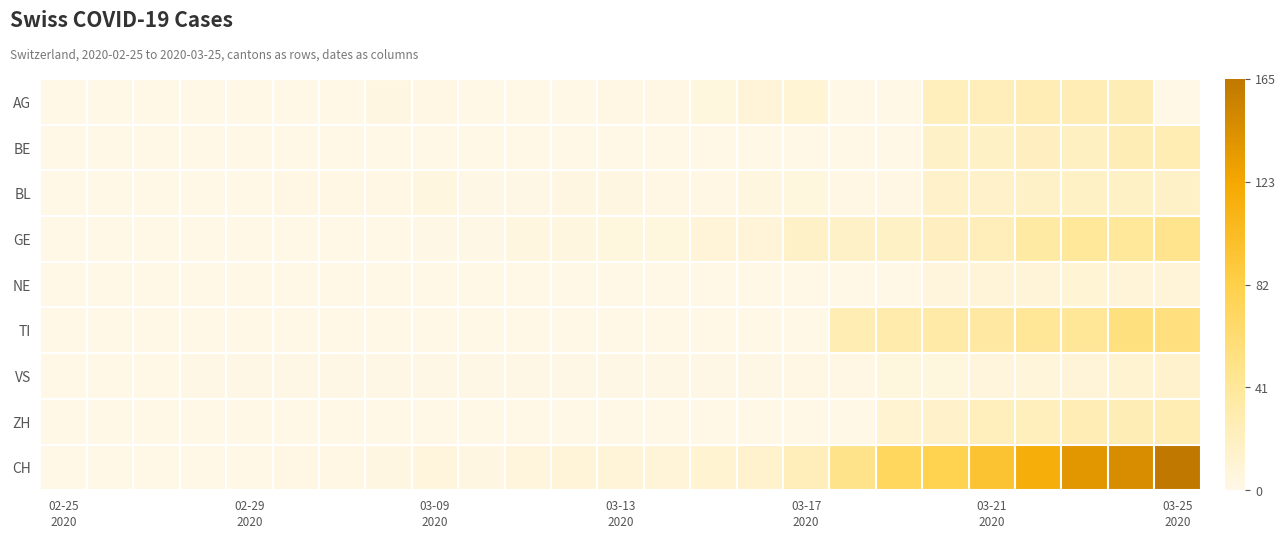

Reading left to right, list all the values displayed in this chart.

AG: 0	0	0	0	0	0	0	3	2	0	0	0	2	2	5	9	10	0	0	23	25	27	27	26	0
BE: 0	0	0	0	0	0	0	0	0	0	0	0	0	0	0	0	0	0	0	17	18	21	20	26	28
BL: 0	0	0	0	0	2	2	2	4	1	1	3	3	2	2	4	5	2	2	16	16	17	18	18	17
GE: 0	0	0	0	0	0	0	0	1	1	4	4	5	5	8	9	17	17	18	21	24	36	41	41	48
NE: 0	0	0	0	0	0	0	0	0	0	0	0	0	0	0	0	0	0	0	6	8	8	10	9	9
TI: 0	0	0	0	0	0	0	0	0	0	0	0	0	0	0	0	0	28	32	34	37	43	43	55	56
VS: 0	0	0	1	1	1	1	1	1	1	1	1	1	1	1	1	2	2	5	5	6	7	9	12	14
ZH: 0	0	0	0	0	0	0	0	0	0	0	0	0	0	0	0	0	0	12	15	23	22	27	26	28
CH: 0	0	0	0	0	2	2	3	6	3	6	8	9	8	11	14	24	49	72	79	96	117	138	146	165